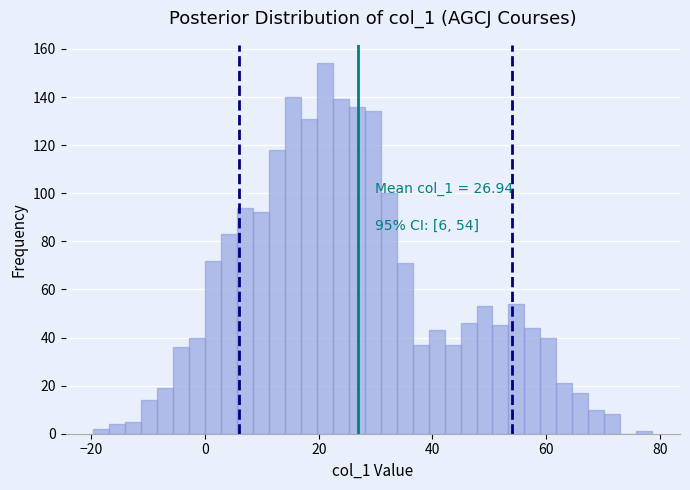

Read against the x-axis, roughly where is the centre of the tallest bar?

22